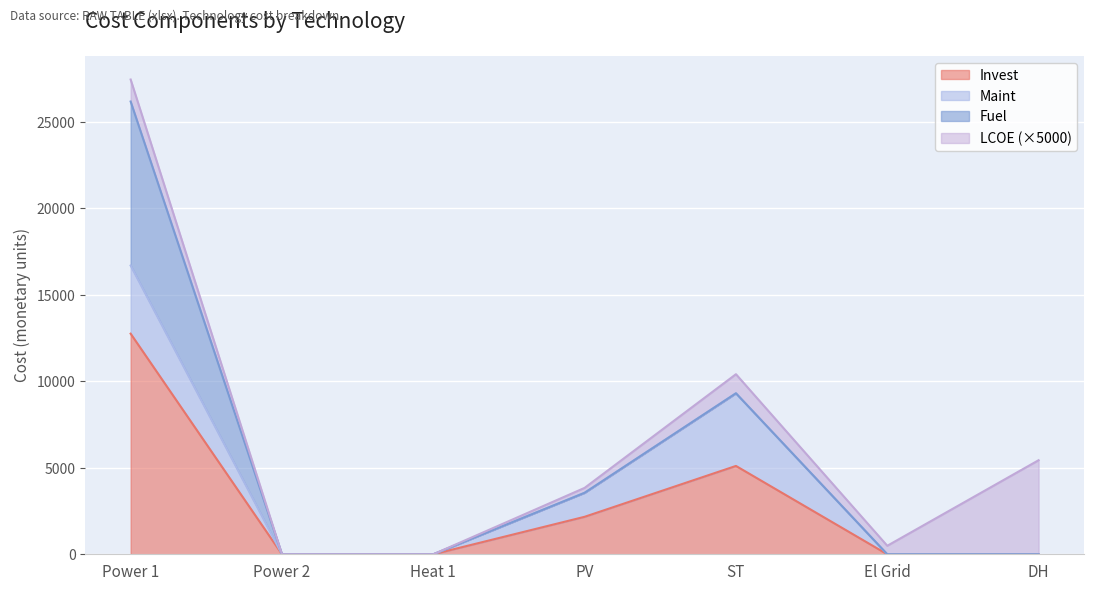

How many lines are shown in the chart?

4